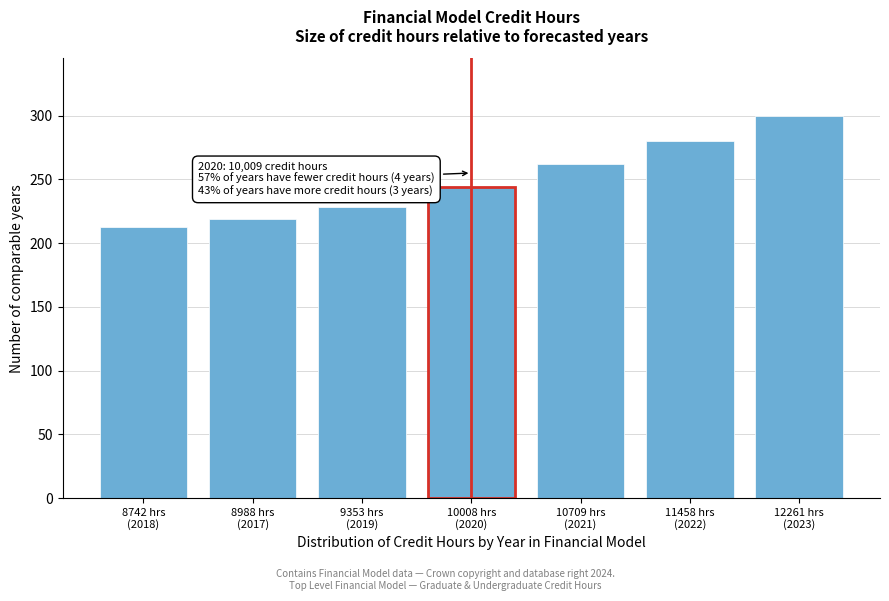

Reading left to right, transcribe all the data shown in this chart.

213	219	228	244	262	280	300